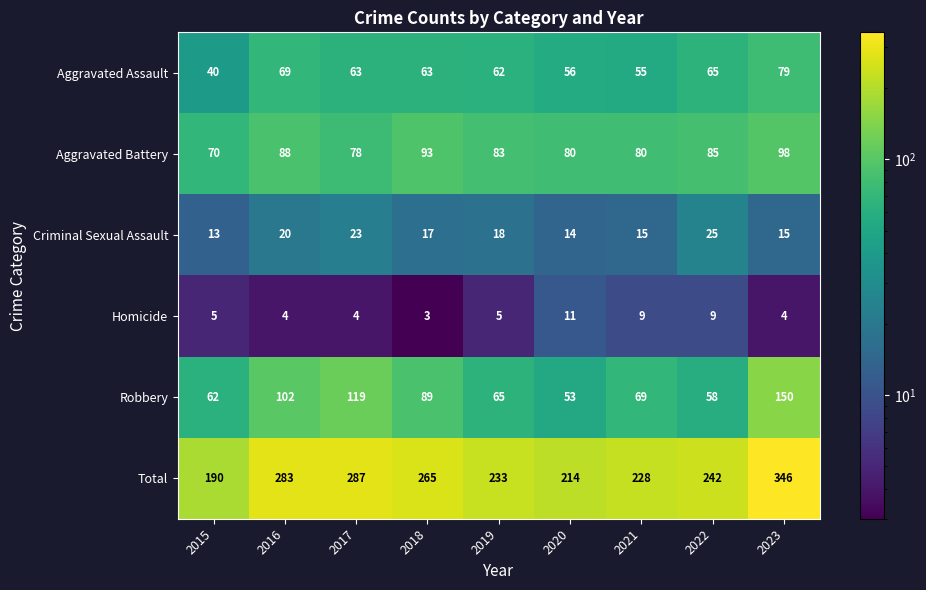

How many series are shown in this chart?

6